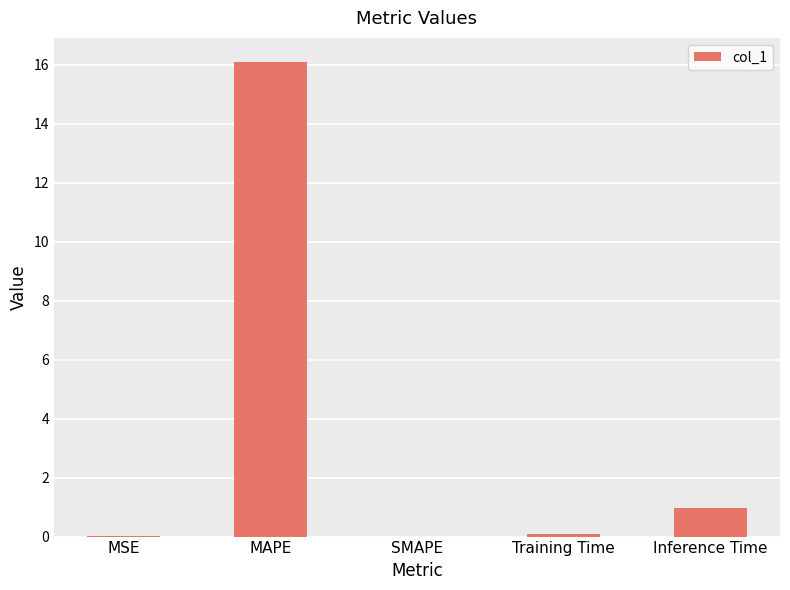

What is the maximum value shown in the chart?

16.1